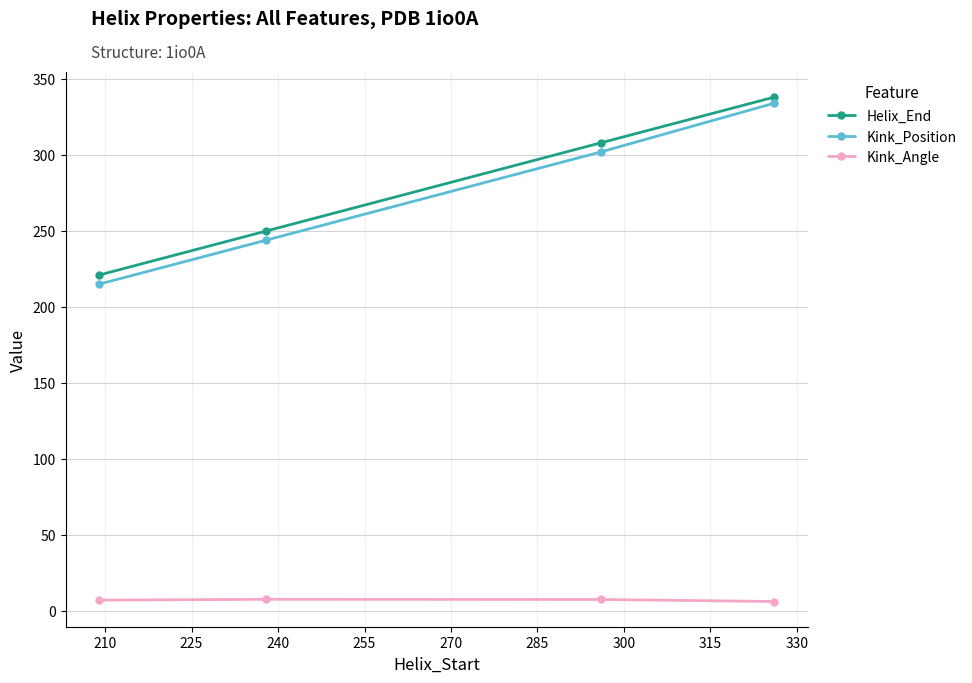

What is the difference between the second highest and second lowest values in the Helix_End series?

58.0